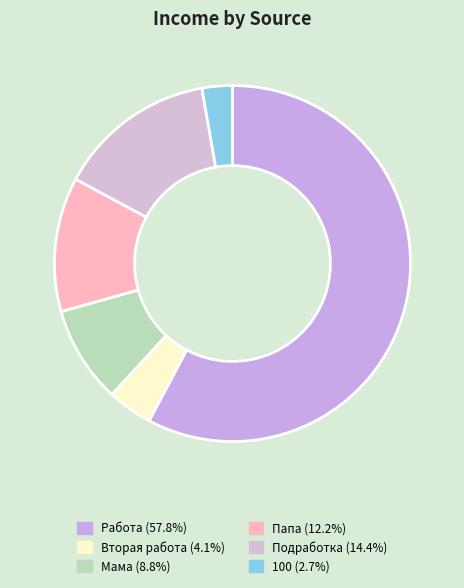

Rank the categories by value from highest to lowest.

Работа, Подработка, Папа, Мама, Вторая работа, 100